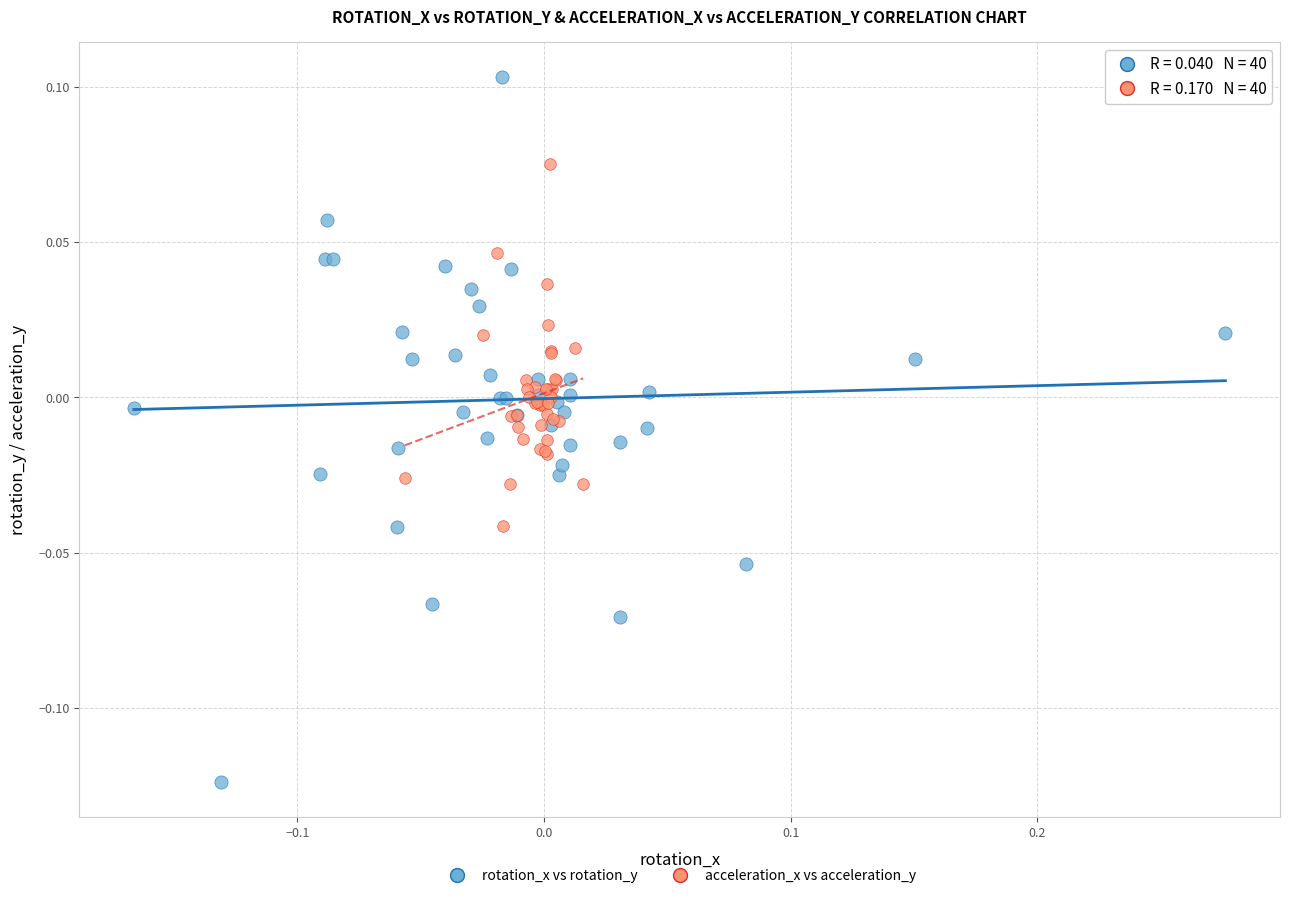

Which series reaches the minimum Y coordinate?

rotation_x vs rotation_y